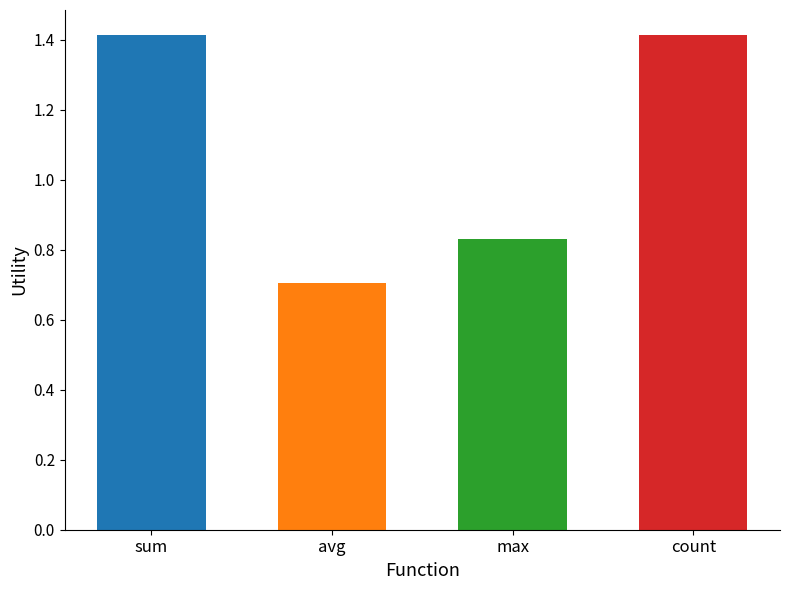

How many bars are there in total?

4